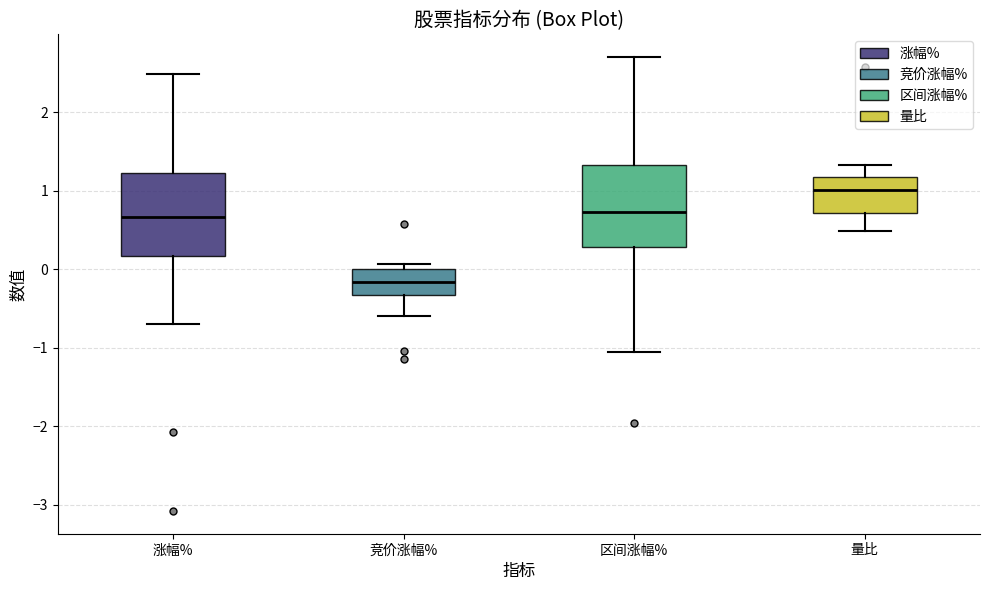

Reading left to right, read every box against the y-axis: the position of its median line, the range the box covers, and the ends of its whiskers. The values are not printed on the chart, so give them approximately, as read against the axis.

涨幅%: median 0.7, box 0.2 to 1.2, whiskers -0.7 to 2.5
竞价涨幅%: median -0.2, box -0.3 to 0.0, whiskers -0.6 to 0.1
区间涨幅%: median 0.7, box 0.3 to 1.3, whiskers -1.0 to 2.7
量比: median 1.0, box 0.7 to 1.2, whiskers 0.5 to 1.3